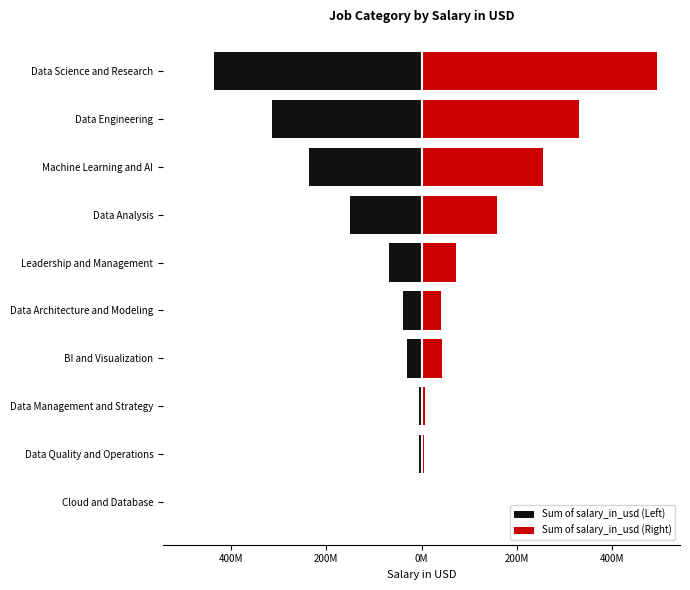

Reading left to right, what are all the values shown in this chart?

Sum of salary_in_usd (Left): -605000	-5524618	-5583243	-31290766	-37942512	-69388049	-149723033	-236704710	-314276451	-435060548
Sum of salary_in_usd (Right): 775000	5548371	6291536	42283828	40404611	73174438	158092836	255506110	330406703	493568348